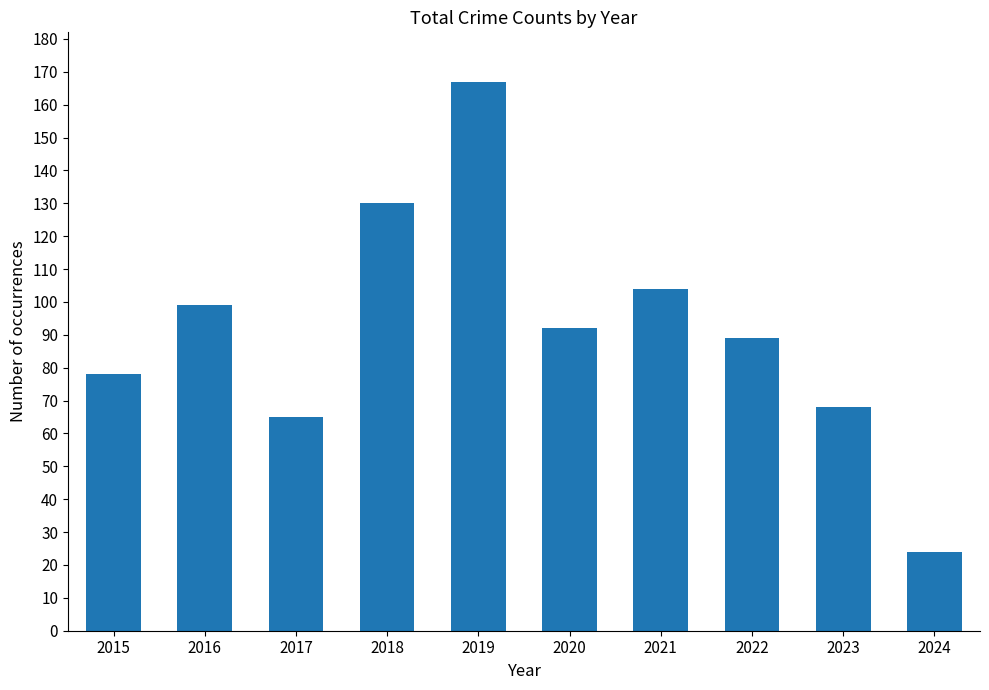

Which label corresponds to the largest value in the chart?

2019